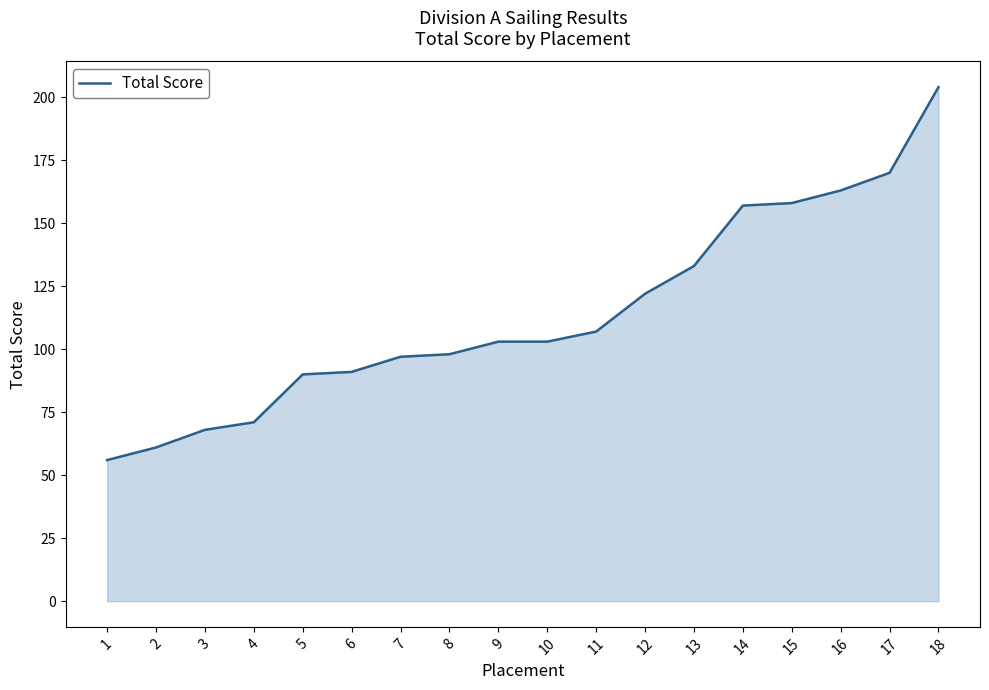

What is the change in value from 6 to 11?

+16